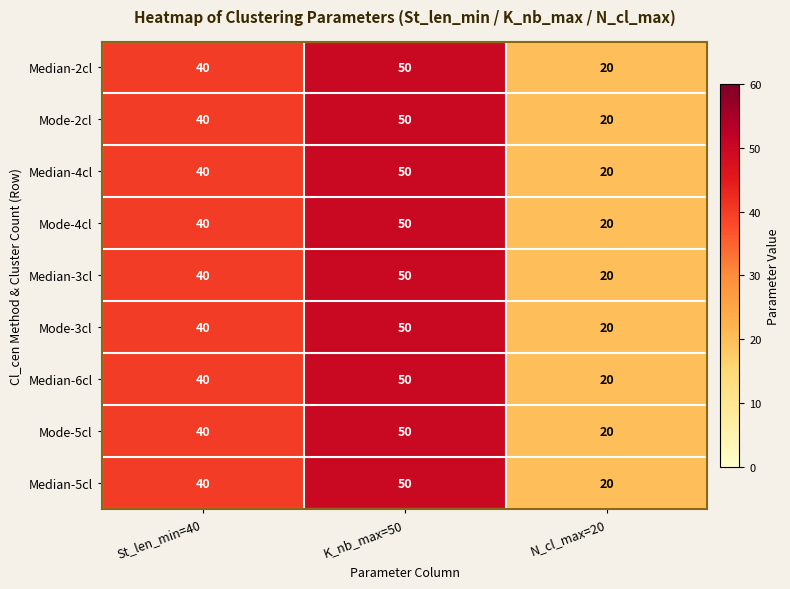

Is it true that Median-2cl equals 50 at K_nb_max=50?

True